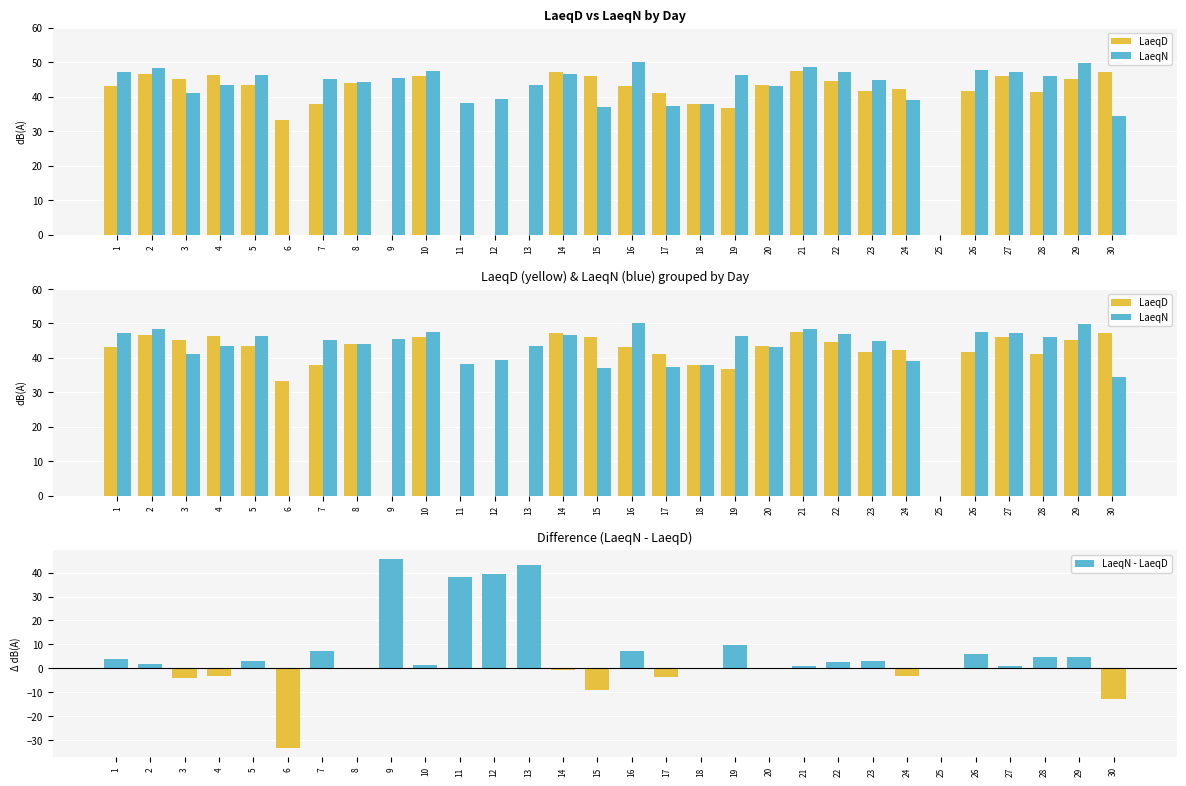

Where is LaeqN nearest to the value 25?

30